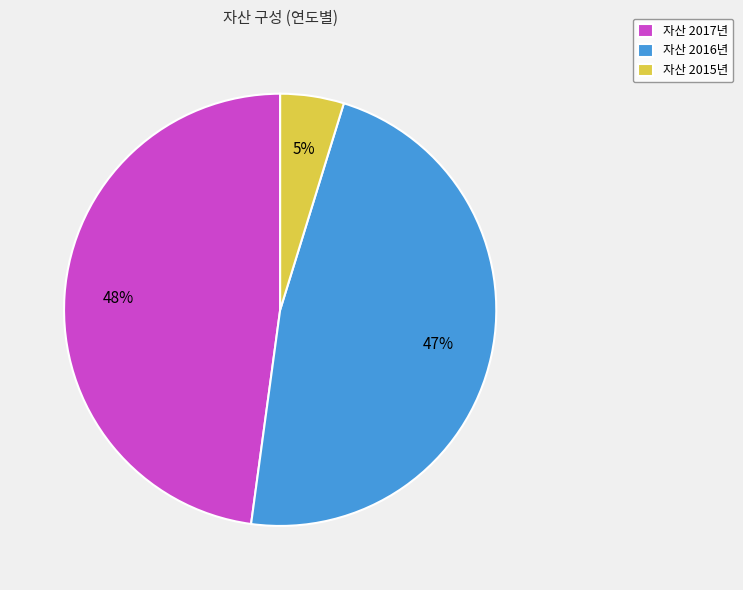

Between 자산 2016년 and 자산 2015년, which is larger?

자산 2016년